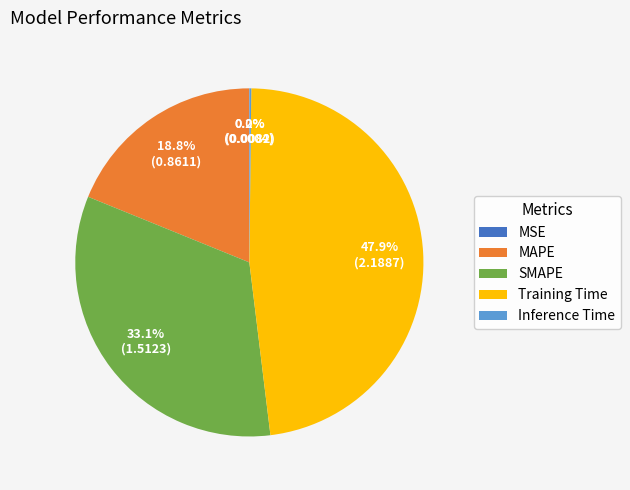

Does any single category account for the majority?

No